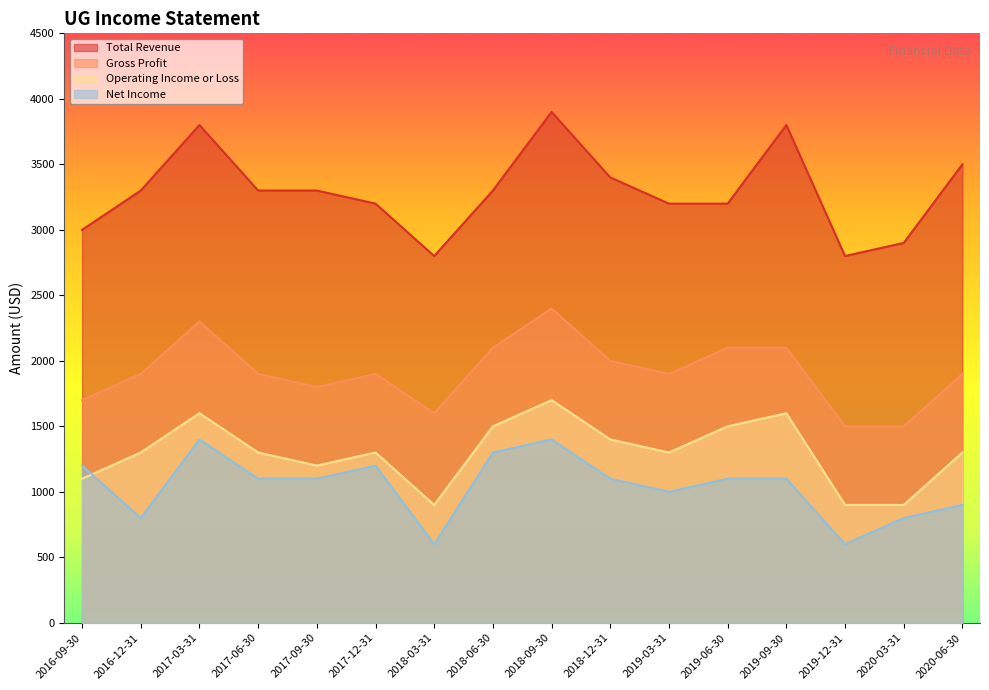

How many lines are shown in the chart?

4